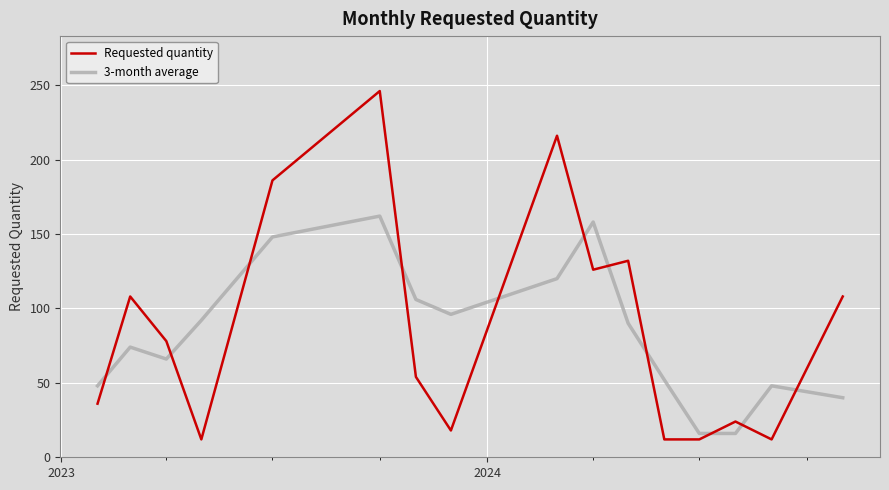

True or false: 3-month average and Requested quantity intersect in this chart.

True